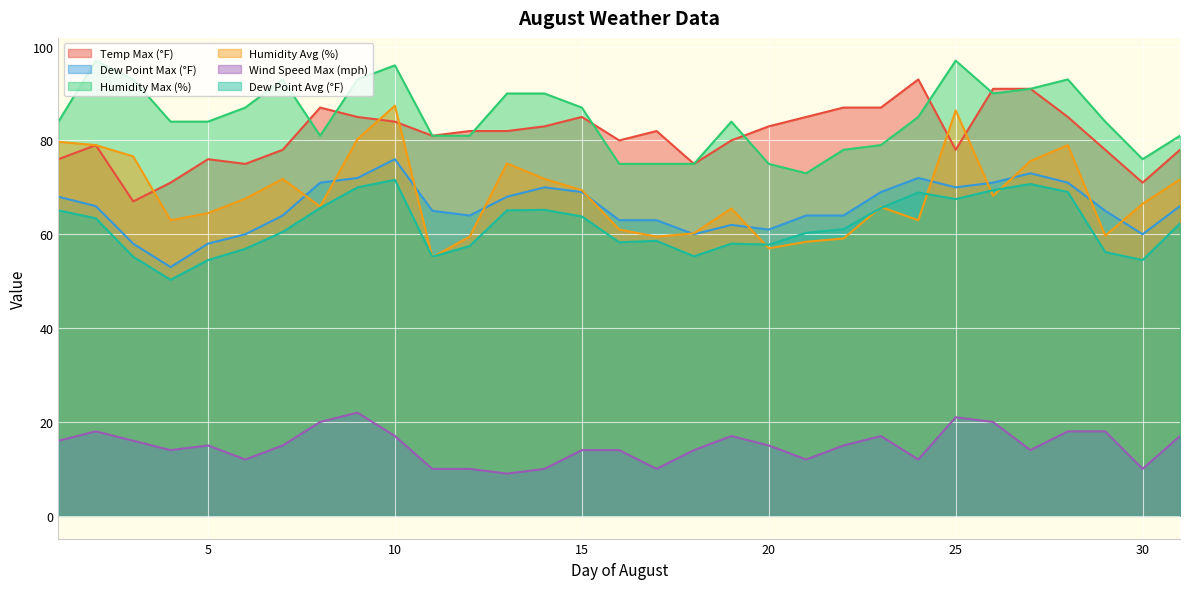

Which series has the widest spread of values?

Humidity Avg (%)